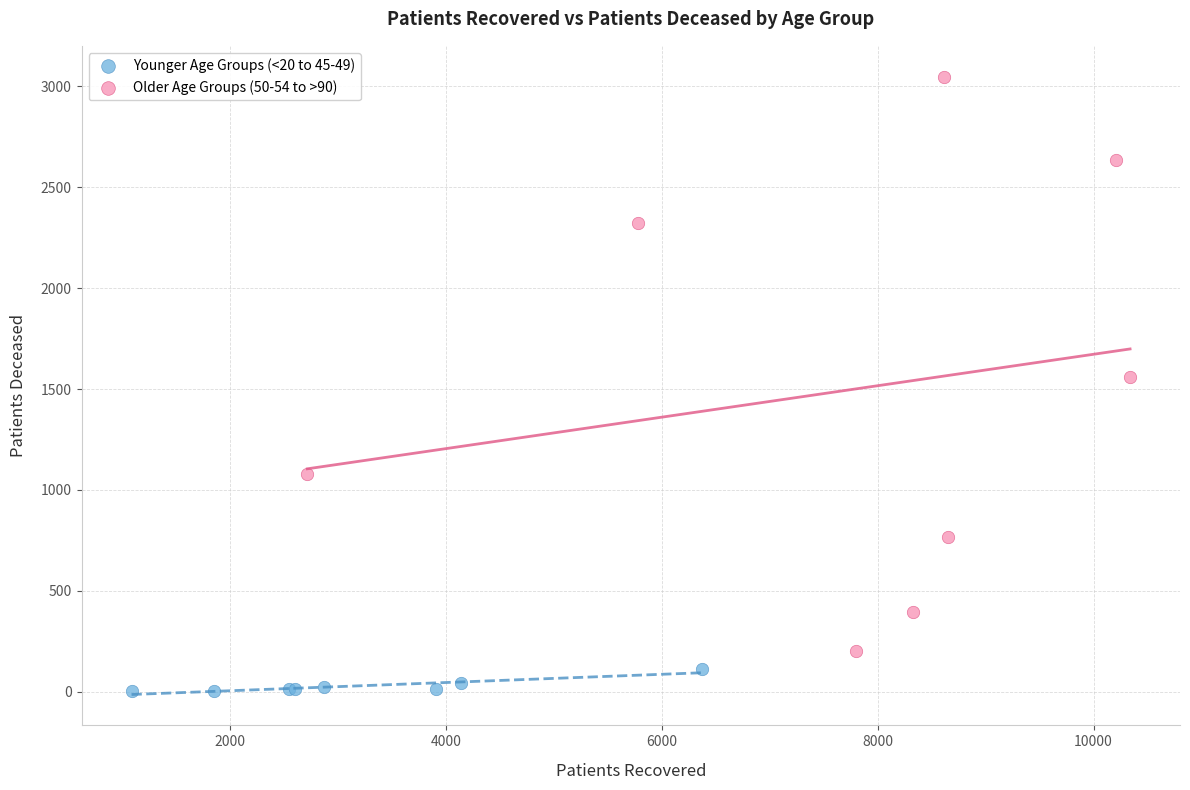

Which series contains the lowest Y value?

Younger Age Groups (<20 to 45-49)